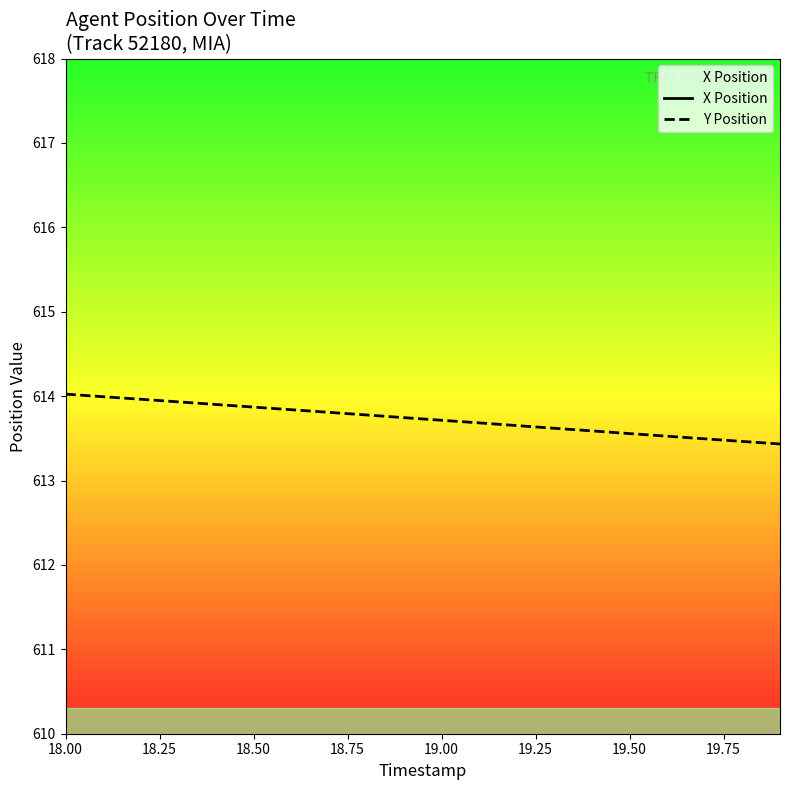

True or false: X Position has more than 2 points higher than both neighbors.

False